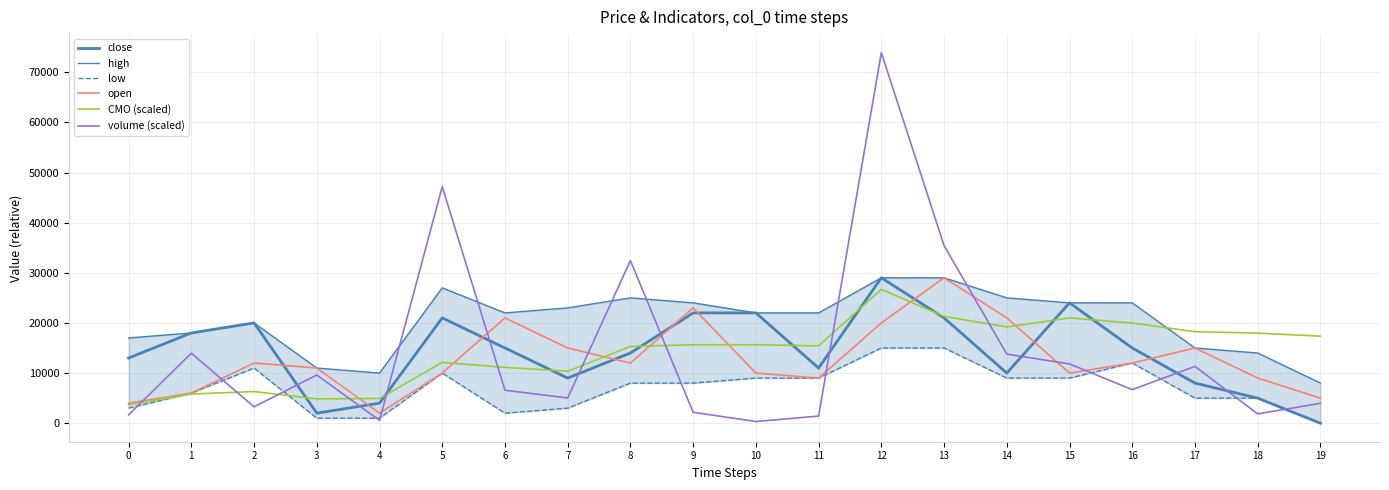

How many values in the high series exceed 22000?

9